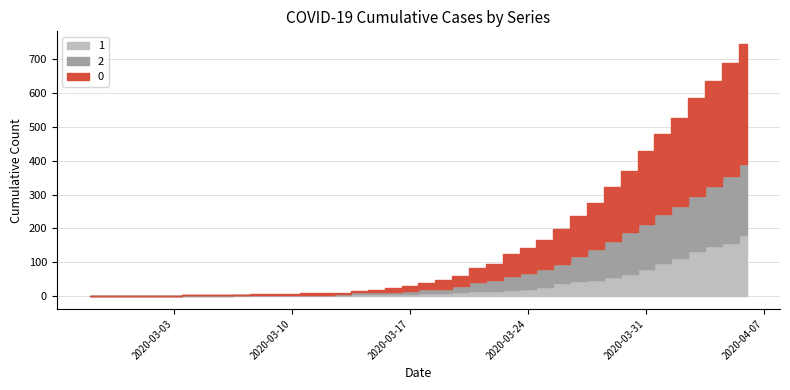

What is the value of the 2 point at the 12th from the left?

1